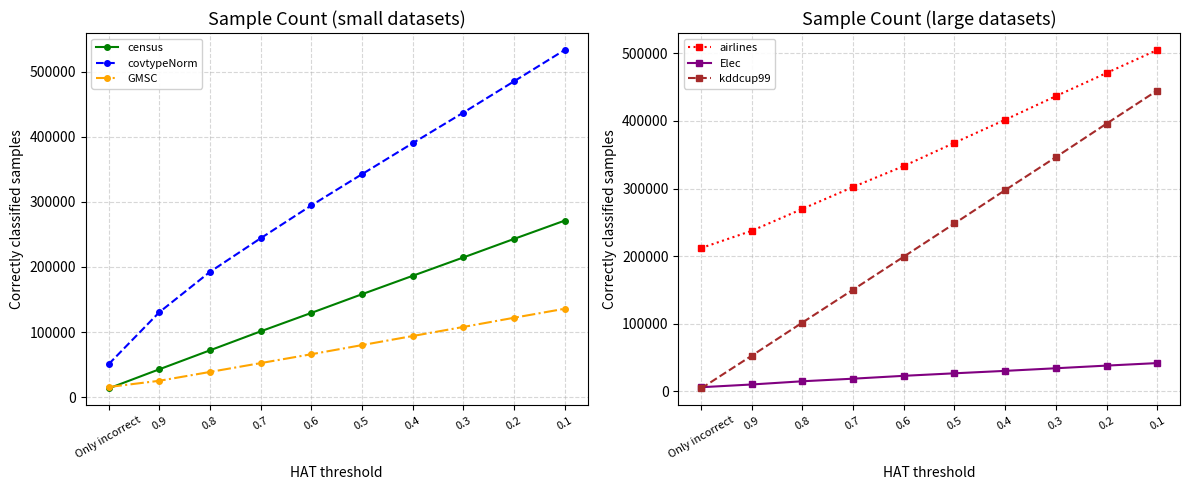

What position from the right is 0.8?

8